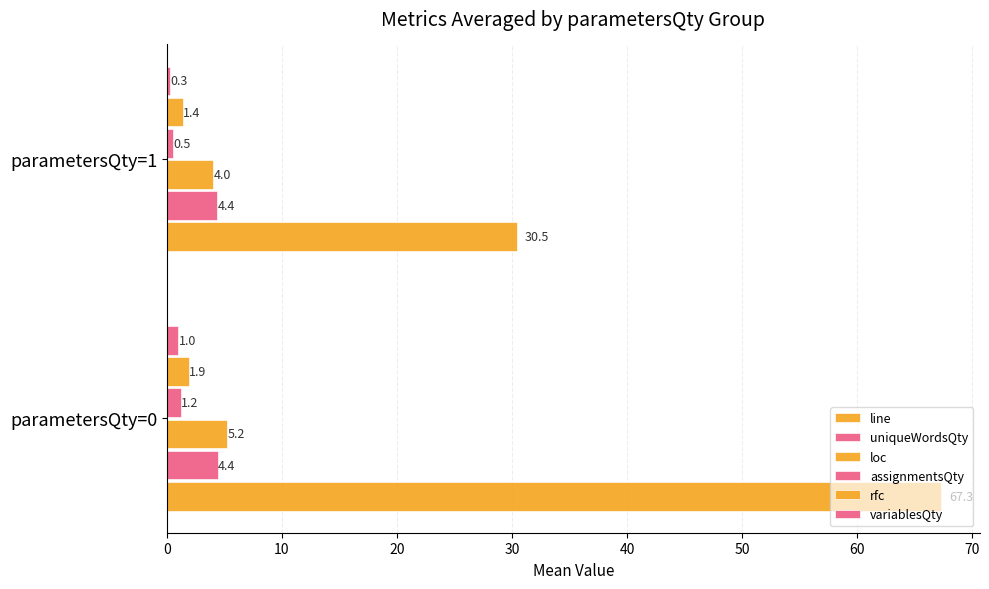

Reading left to right, list all the values displayed in this chart.

line: 67.3	30.5
uniqueWordsQty: 4.4	4.4
loc: 5.2	4.0
assignmentsQty: 1.2	0.5
rfc: 1.9	1.4
variablesQty: 1.0	0.3